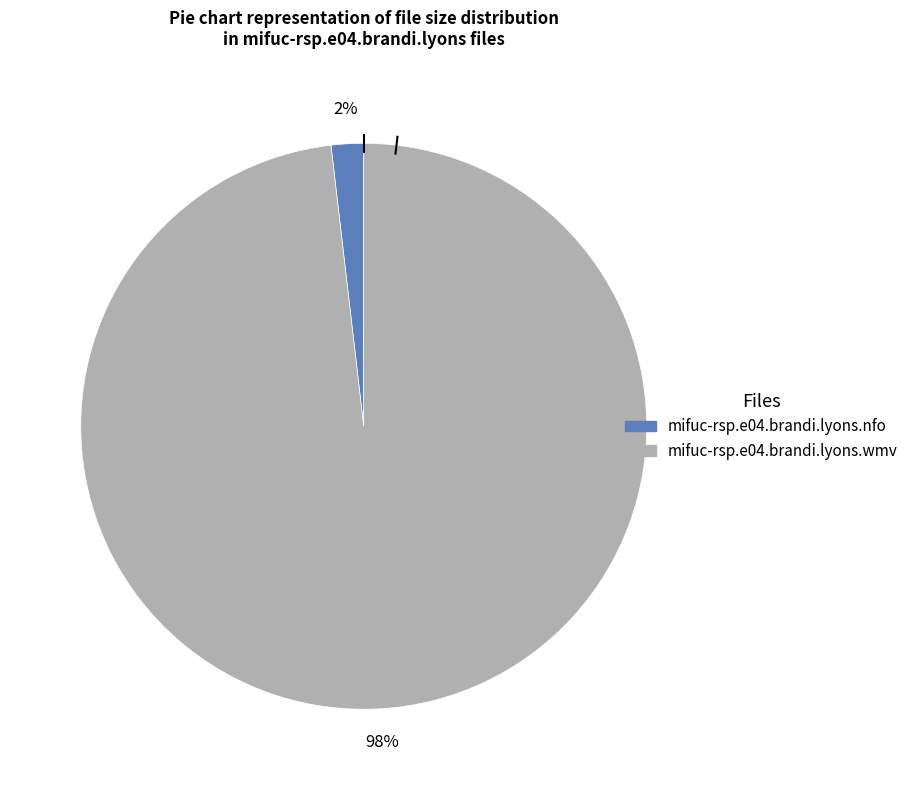

Does mifuc-rsp.e04.brandi.lyons.wmv represent more than half of the total?

Yes